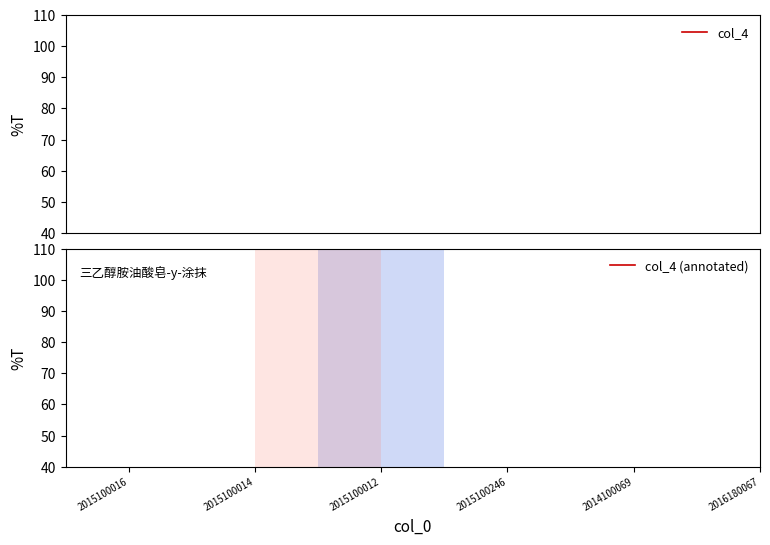

True or false: col_4 has a value of 2 at 2015100246.

False